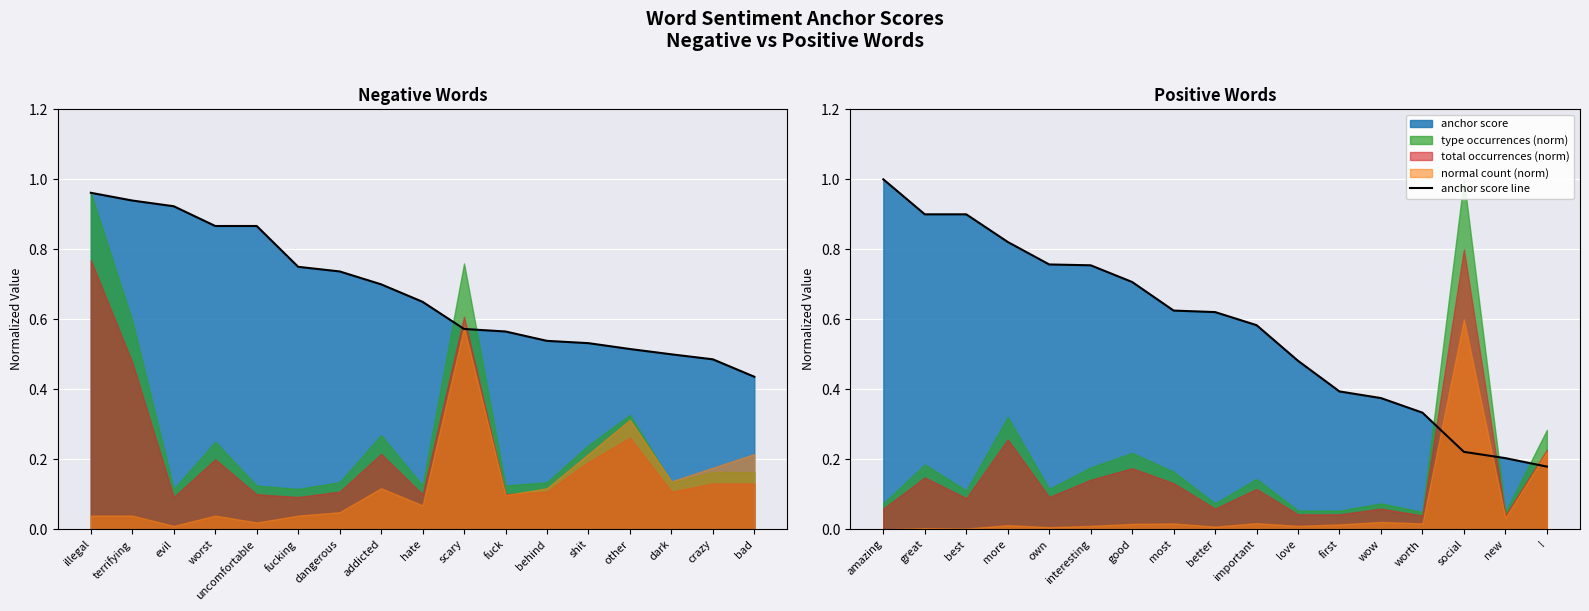

Where is the data nearest to the value 0?

!